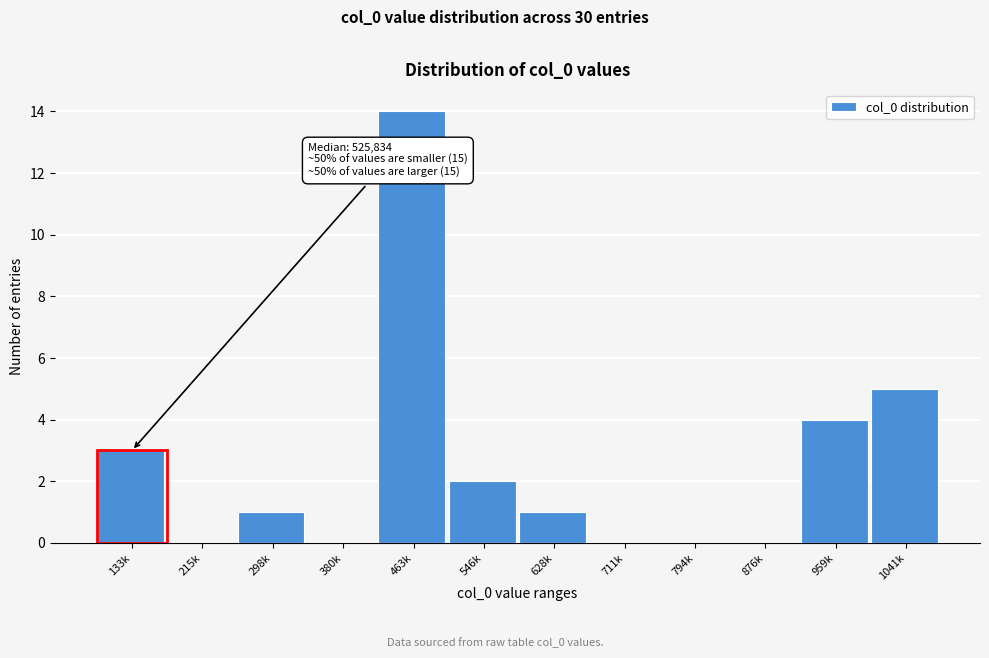

Reading left to right, transcribe all the data shown in this chart.

133k=3	215k=0	298k=1	380k=0	463k=14	546k=2	628k=1	711k=0	794k=0	876k=0	959k=4	1041k=5